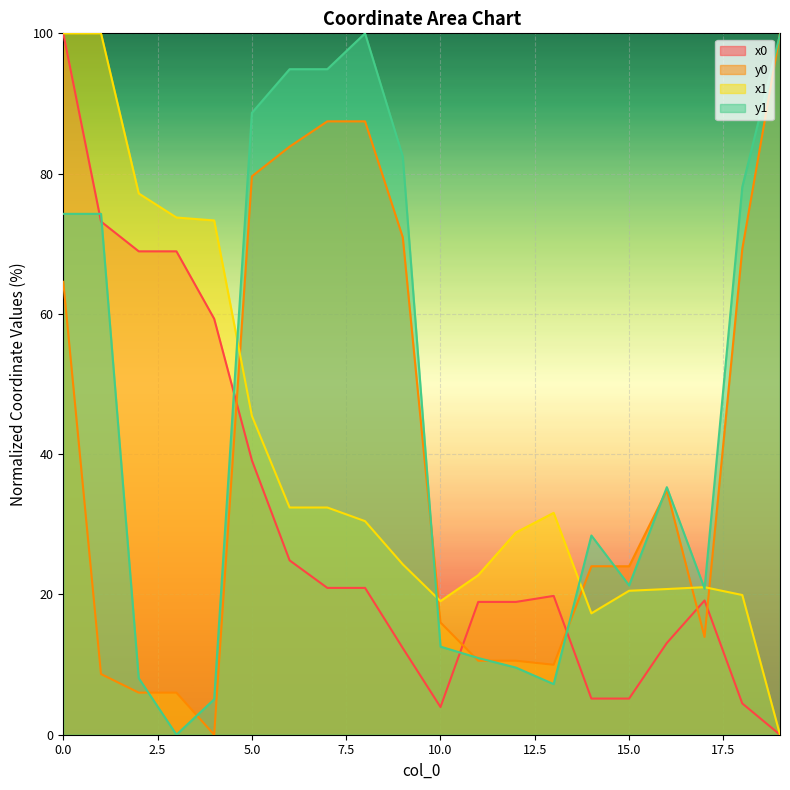

Does the chart display data point markers on the line(s)?

No